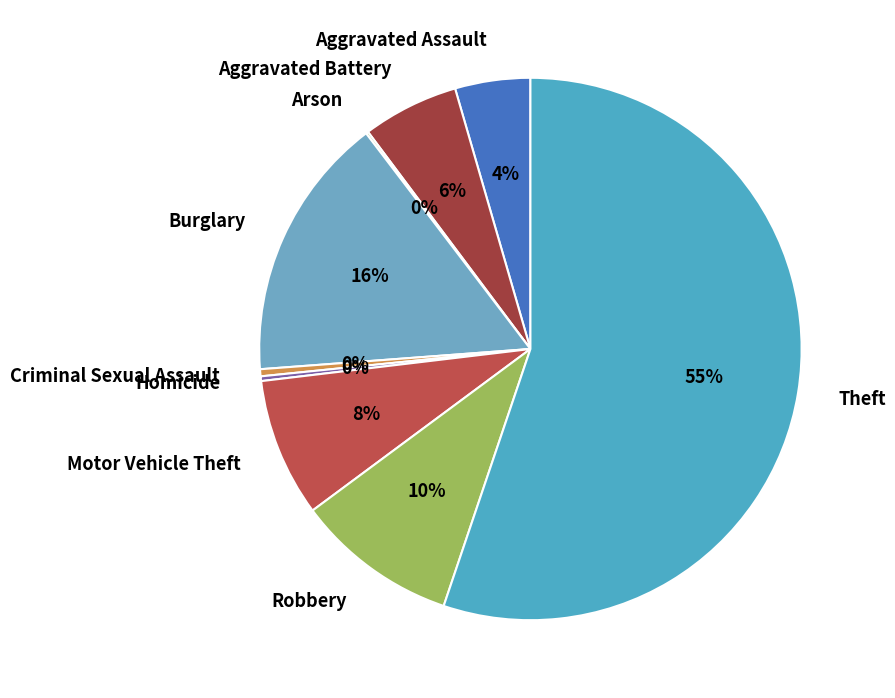

Which category has the biggest portion of the pie?

Theft